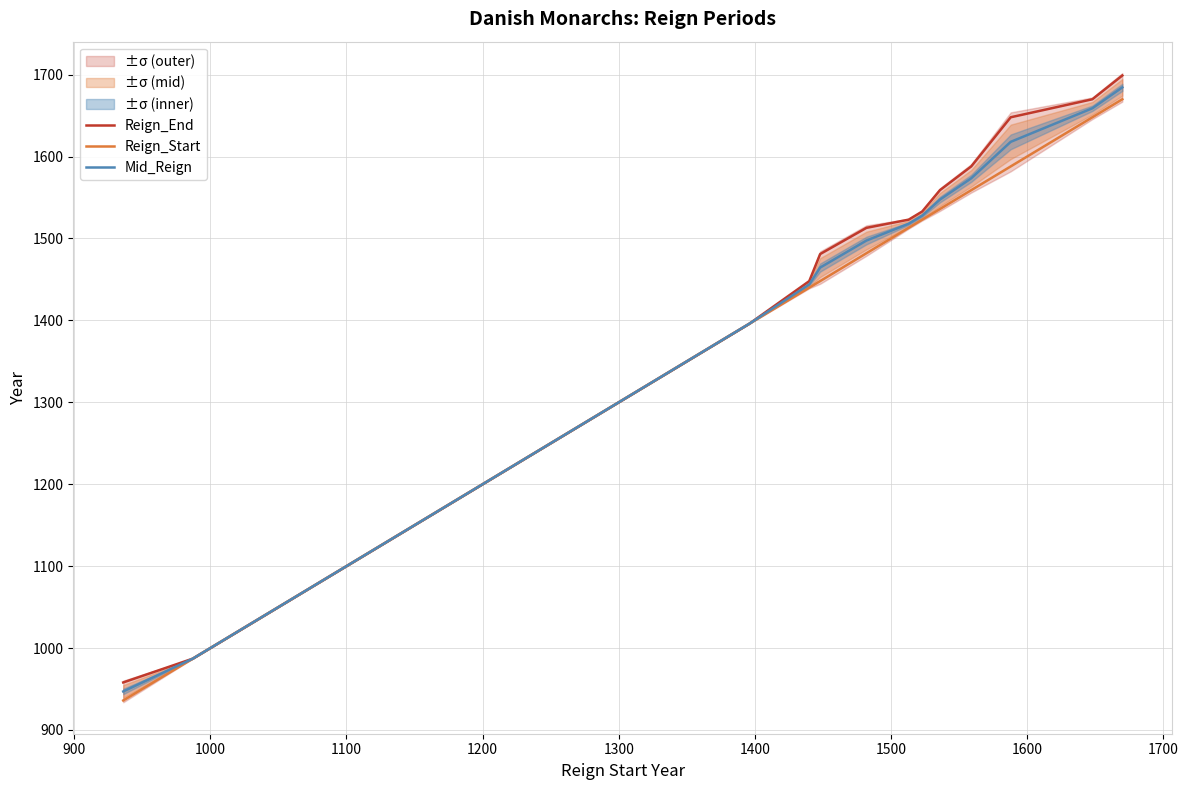

At how many categories does at least one series exceed 1223?

22